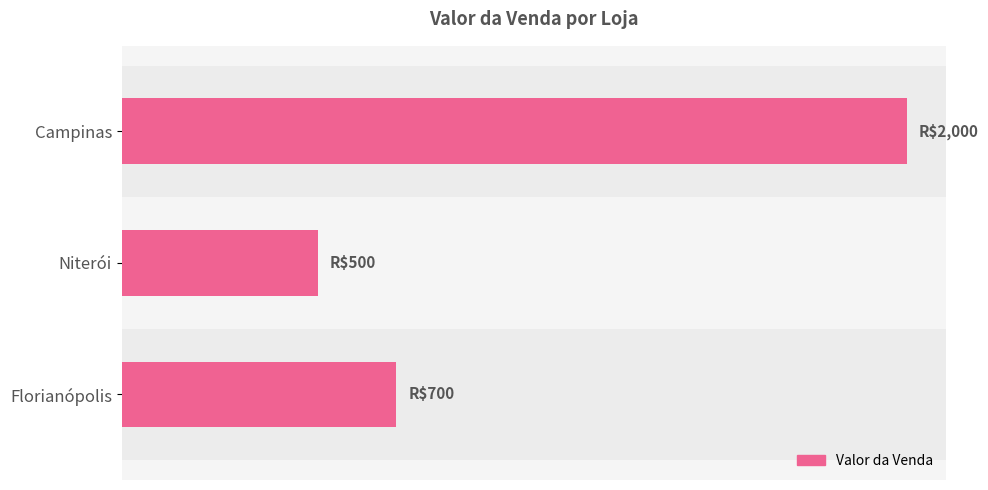

At which label is the value closest to 1250?

Florianópolis